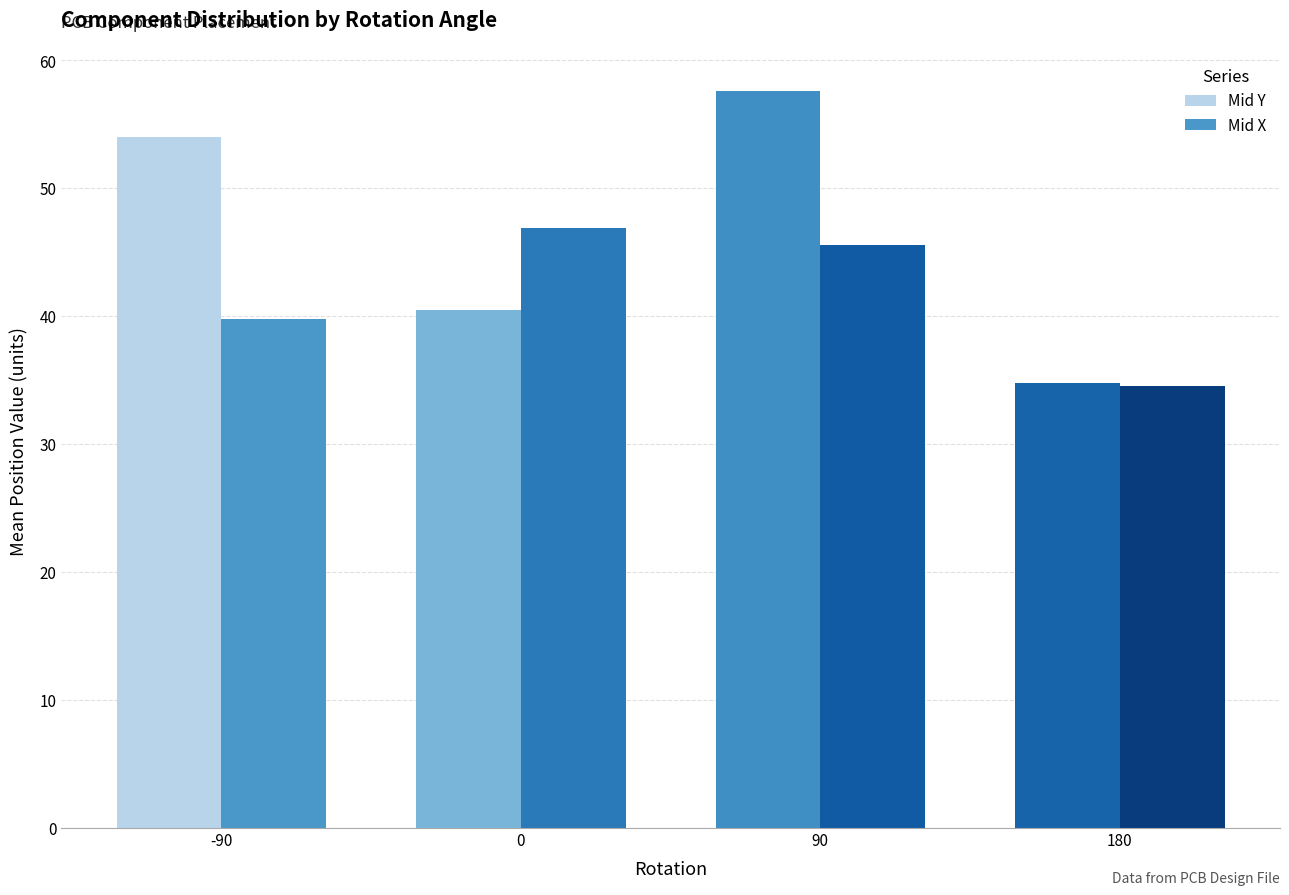

What is the difference between the maximum and second lowest values in the Mid Y series?

17.1